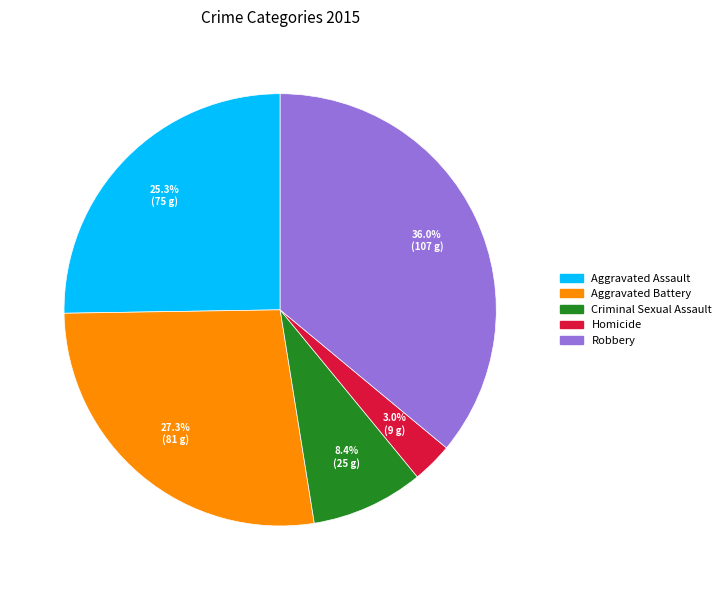

How many segments does this pie chart have?

5